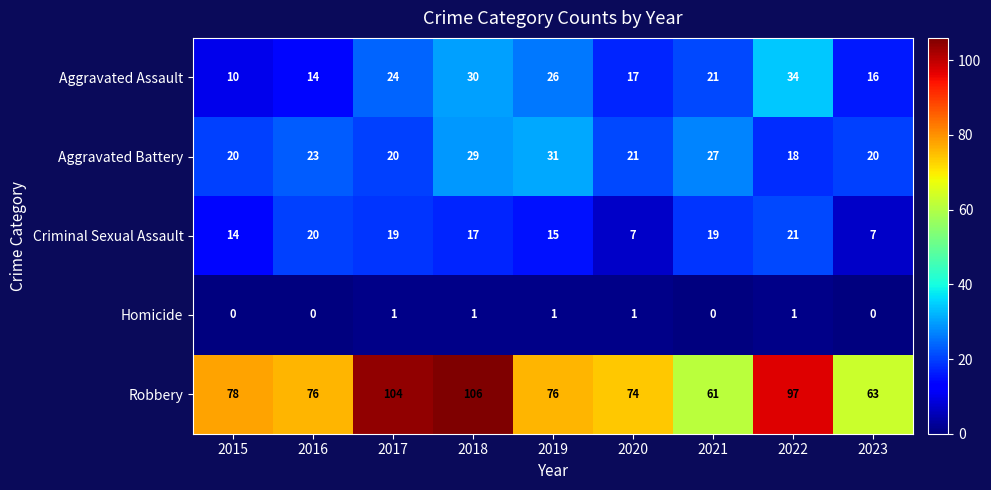

How many values in the Robbery series are below 76?

3